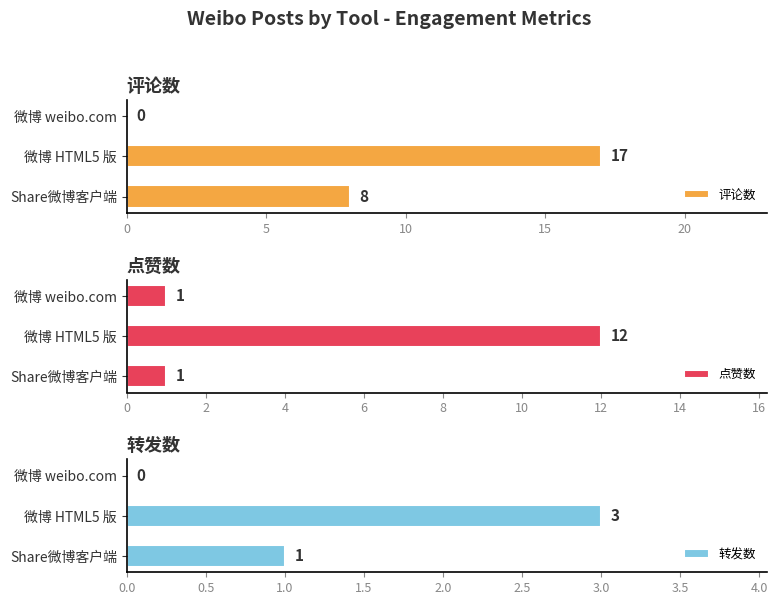

List the series in order of their overall mean, lowest first.

转发数, 点赞数, 评论数